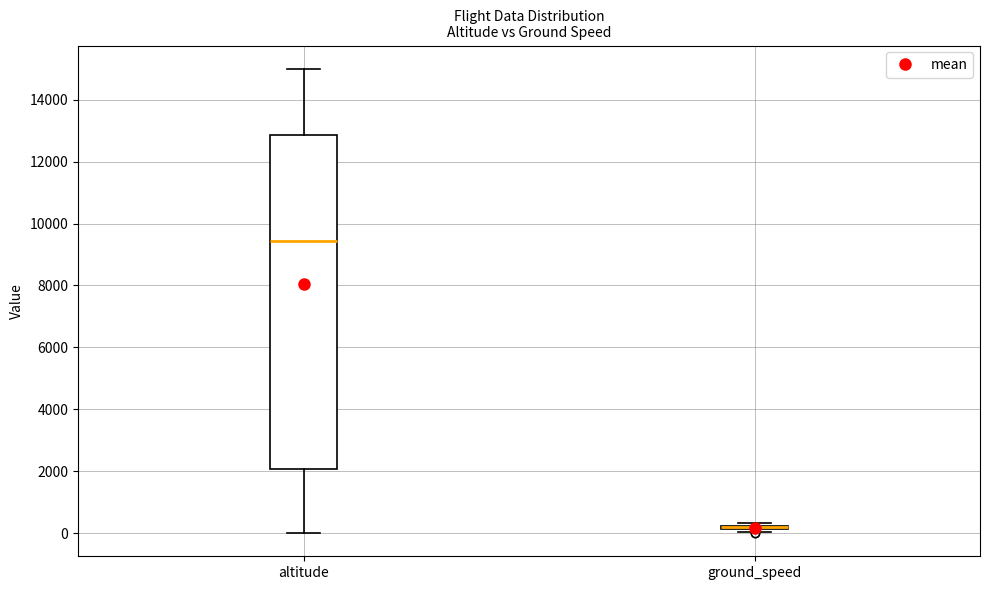

Where does the median line of the box for altitude sit on the y-axis? The values are not printed on the chart, so give them approximately, as read against the axis.

9400